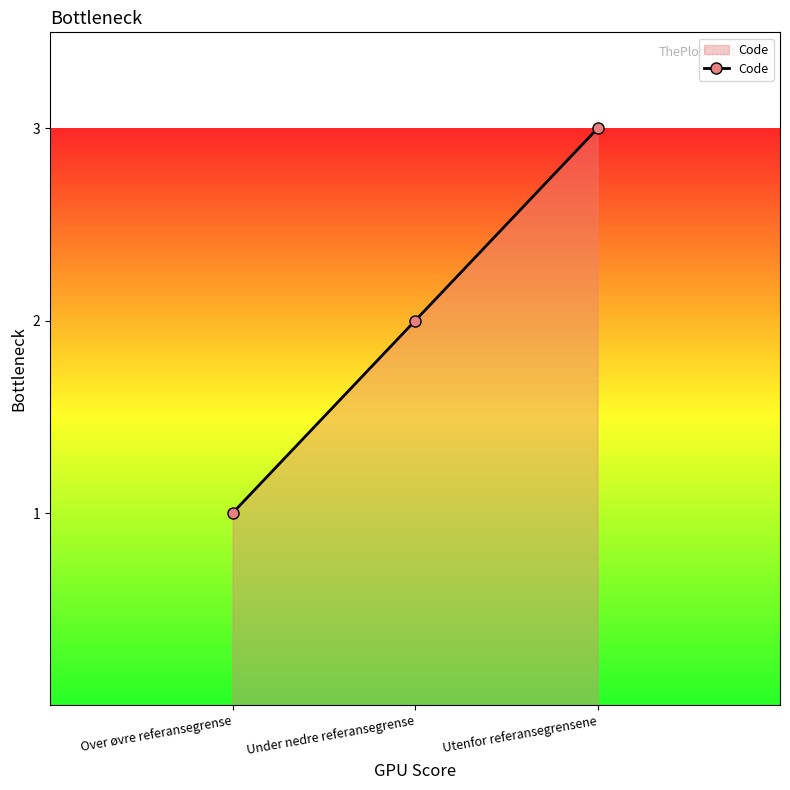

What is the average value?

2